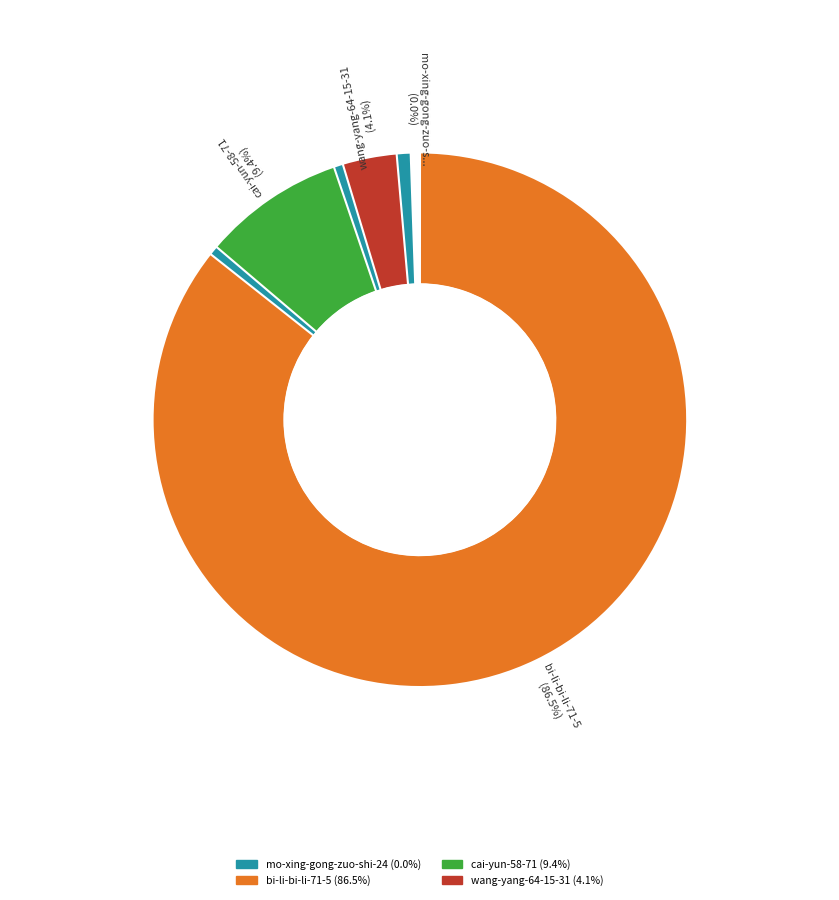

To the nearest percent, what portion does wang-yang-64-15-31 represent?

4%